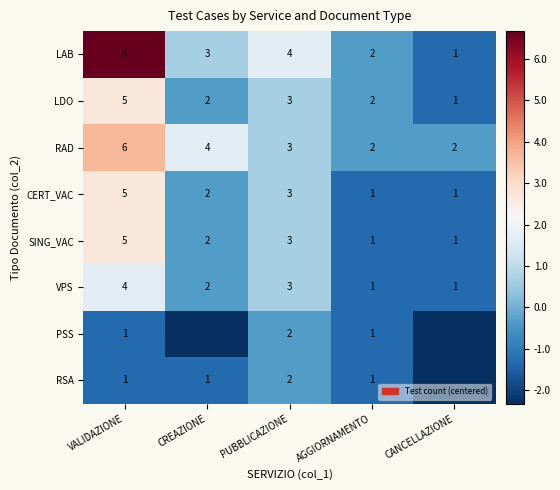

The RAD series shows 1.1 at PUBBLICAZIONE. True or false?

False